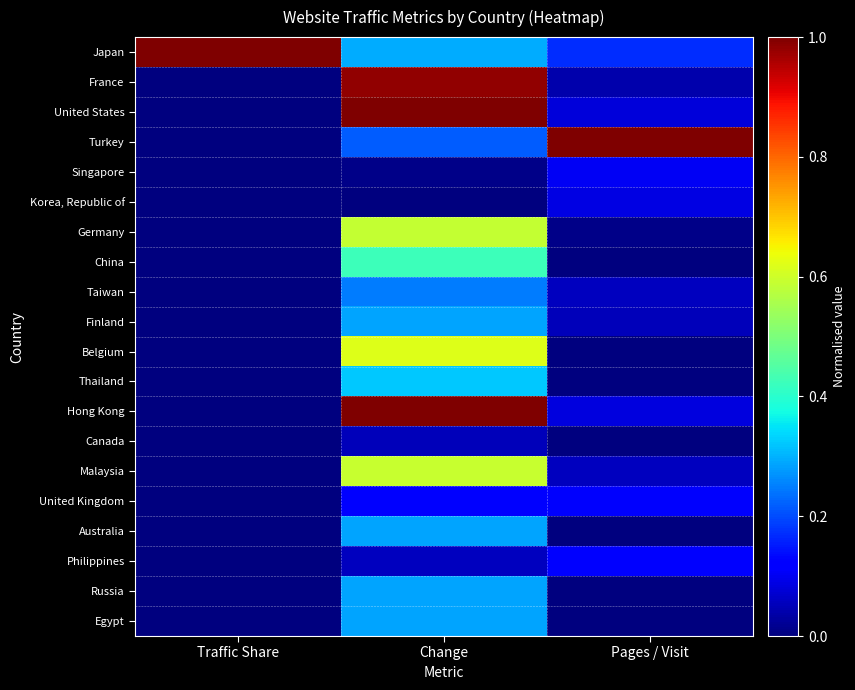

Reading left to right, list all the values displayed in this chart.

Japan: Traffic Share=1.0	Change=0.3	Pages / Visit=0.2
France: Traffic Share=0.0	Change=1.0	Pages / Visit=0.0
United States: Traffic Share=0.0	Change=1.0	Pages / Visit=0.1
Turkey: Traffic Share=0.0	Change=0.2	Pages / Visit=1.0
Singapore: Traffic Share=0.0	Change=0.0	Pages / Visit=0.1
Korea, Republic of: Traffic Share=0.0	Change=0.0	Pages / Visit=0.1
Germany: Traffic Share=0.0	Change=0.6	Pages / Visit=0.0
China: Traffic Share=0.0	Change=0.4	Pages / Visit=0.0
Taiwan: Traffic Share=0.0	Change=0.2	Pages / Visit=0.1
Finland: Traffic Share=0.0	Change=0.3	Pages / Visit=0.1
Belgium: Traffic Share=0.0	Change=0.6	Pages / Visit=0.0
Thailand: Traffic Share=0.0	Change=0.3	Pages / Visit=0.0
Hong Kong: Traffic Share=0.0	Change=1.0	Pages / Visit=0.1
Canada: Traffic Share=0.0	Change=0.1	Pages / Visit=0.0
Malaysia: Traffic Share=0.0	Change=0.6	Pages / Visit=0.1
United Kingdom: Traffic Share=0.0	Change=0.1	Pages / Visit=0.1
Australia: Traffic Share=0.0	Change=0.3	Pages / Visit=0.0
Philippines: Traffic Share=0.0	Change=0.1	Pages / Visit=0.1
Russia: Traffic Share=0.0	Change=0.3	Pages / Visit=0.0
Egypt: Traffic Share=0.0	Change=0.3	Pages / Visit=0.0